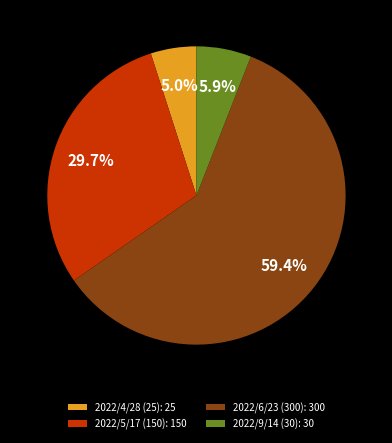

To the nearest percent, what is the difference between the largest and smallest slice percentages?

54%